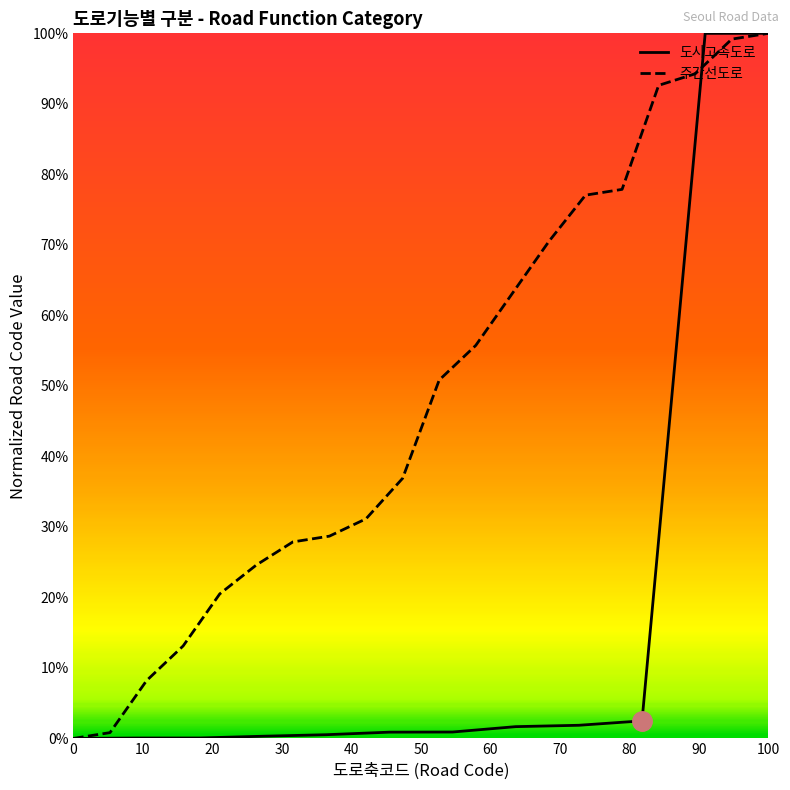

What is the maximum value for 주간선도로?

100.0